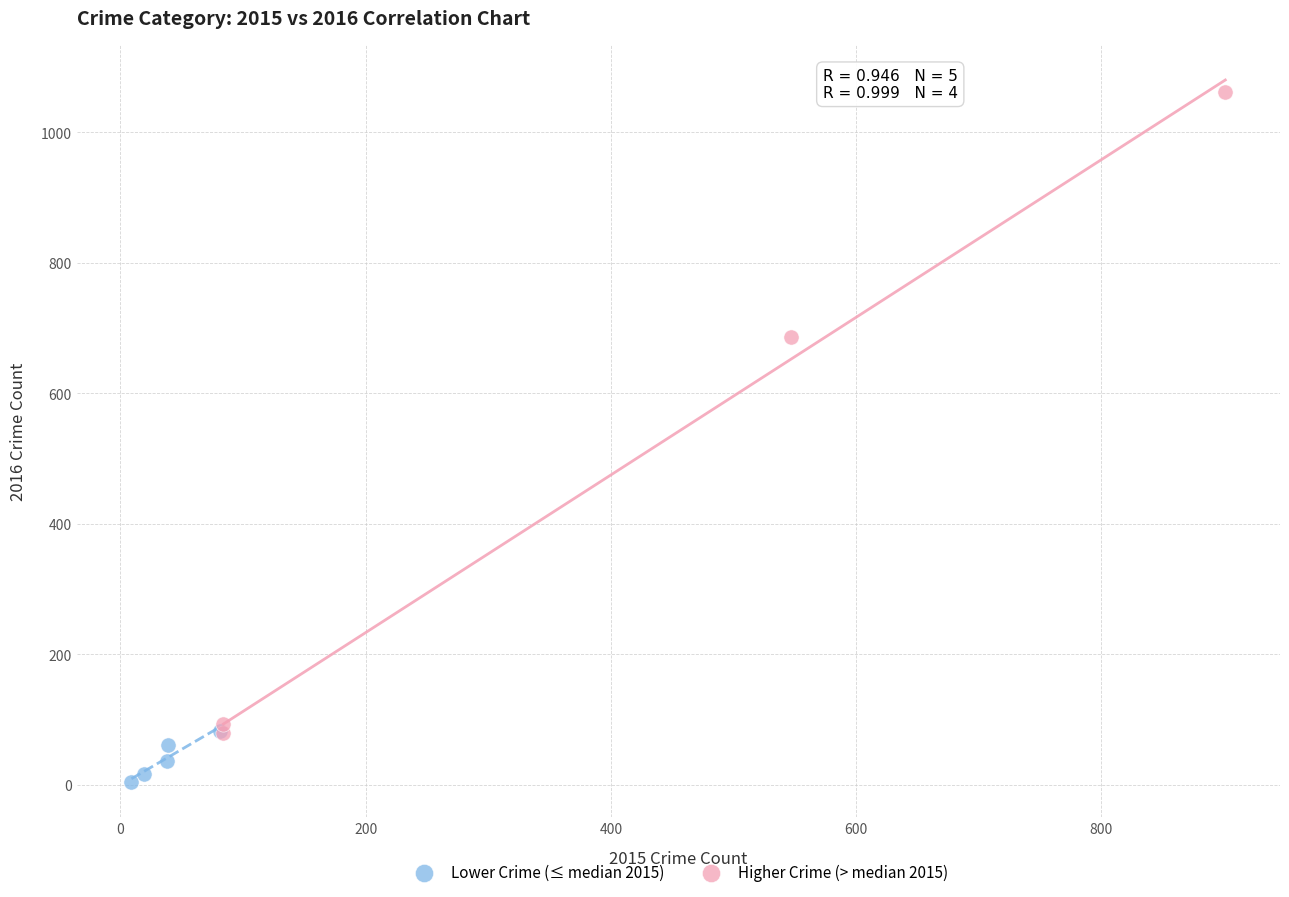

What are all the series names shown in the legend?

Lower Crime (≤ median 2015), Higher Crime (> median 2015)